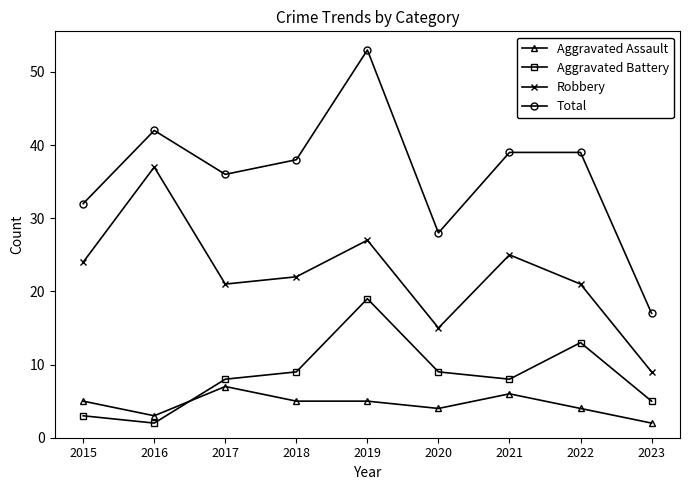

Rank the series by their maximum value, from lowest to highest.

Aggravated Assault, Aggravated Battery, Robbery, Total